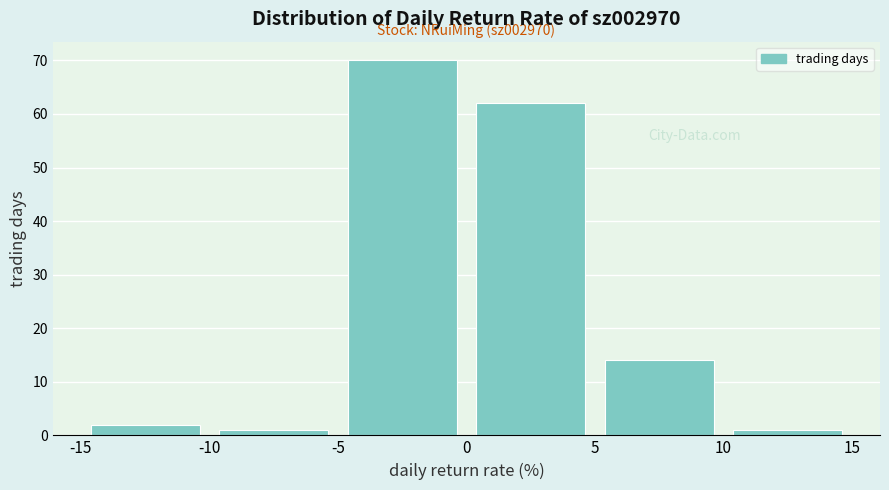

Over which range of the x-axis is the bar tallest?

-5 to 0